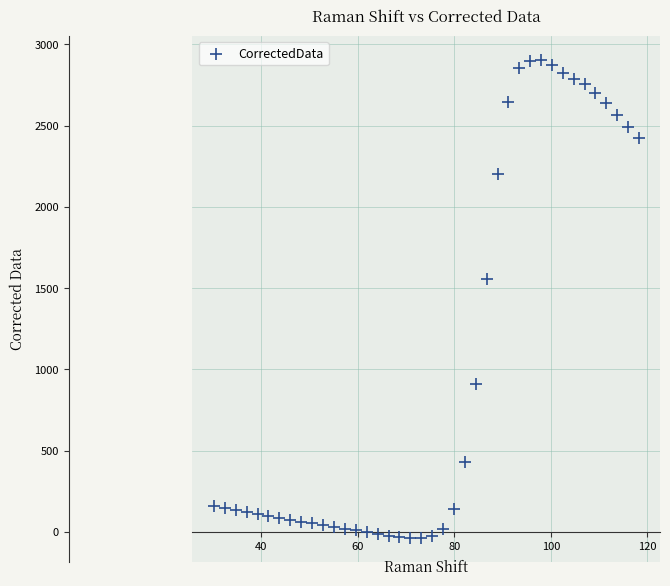

What Y value in the scatter plot is closest to 1433?

1558.1